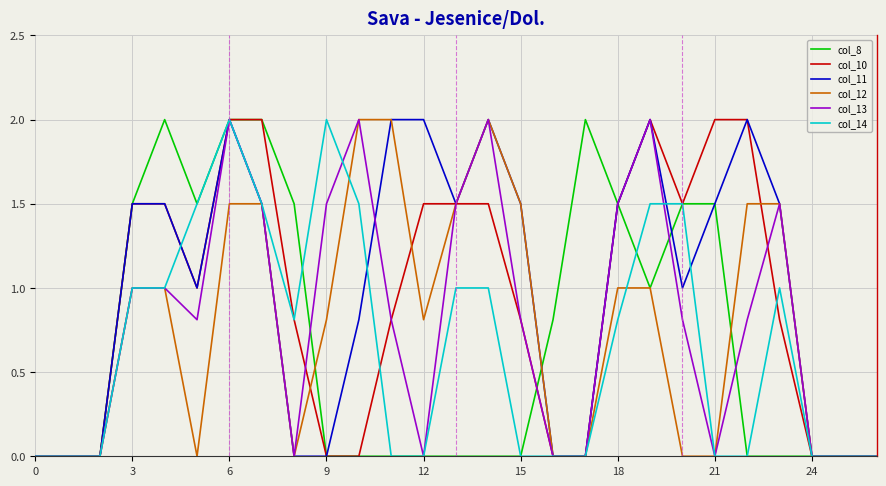

What is the greatest value displayed?

2.0